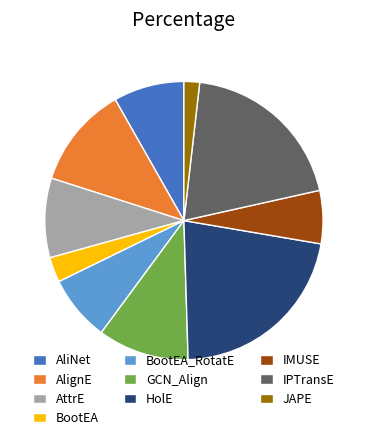

Is it true that AliNet is 8% of the pie?

True